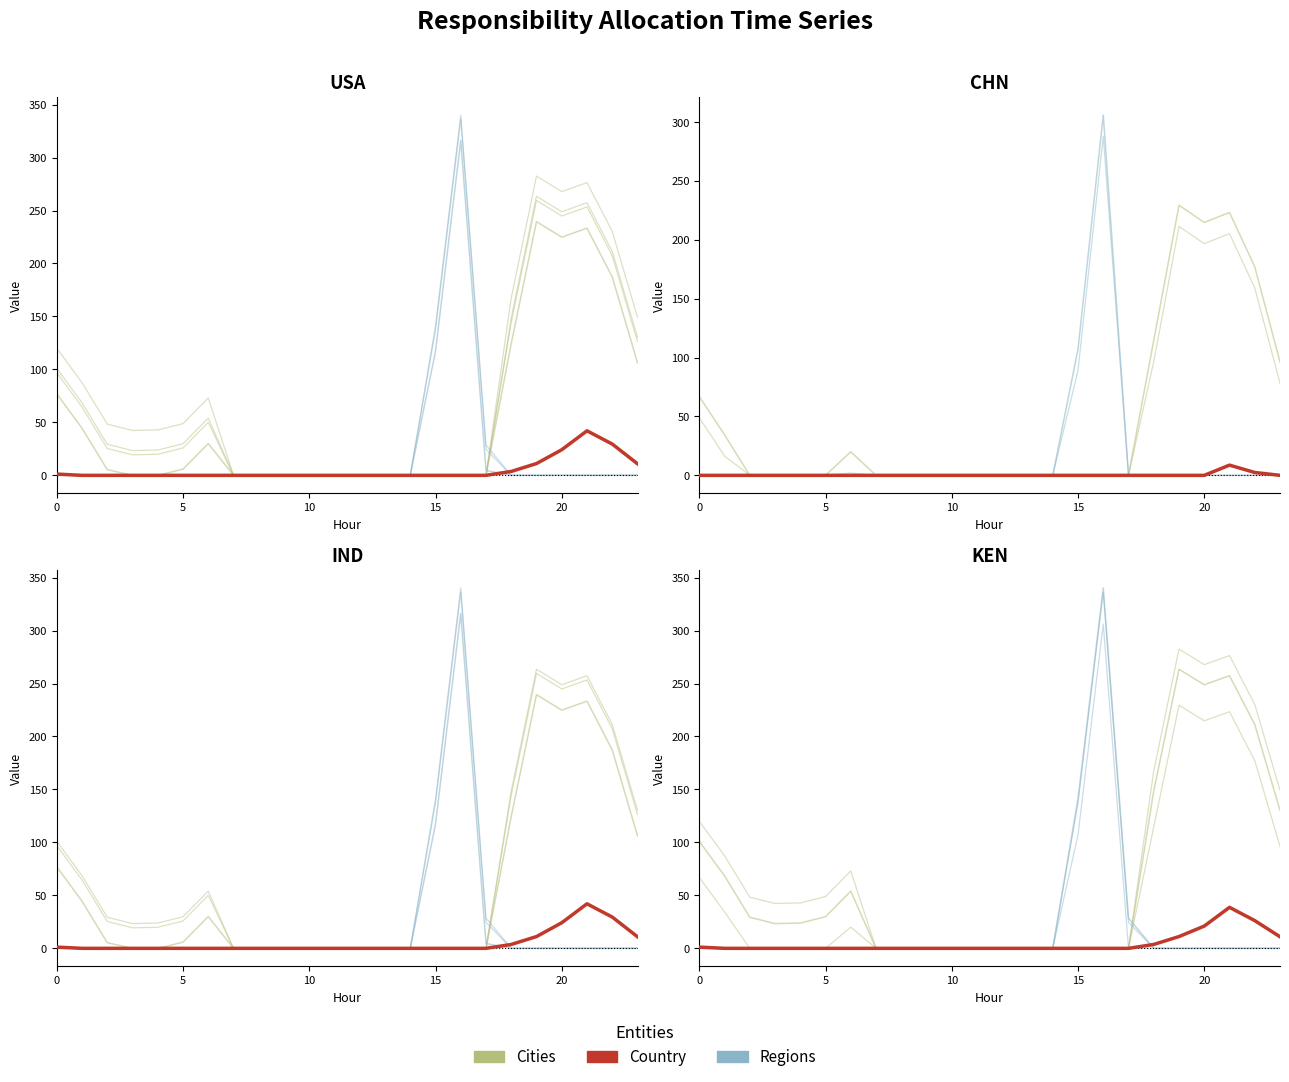

What is the greatest value displayed?

340.2